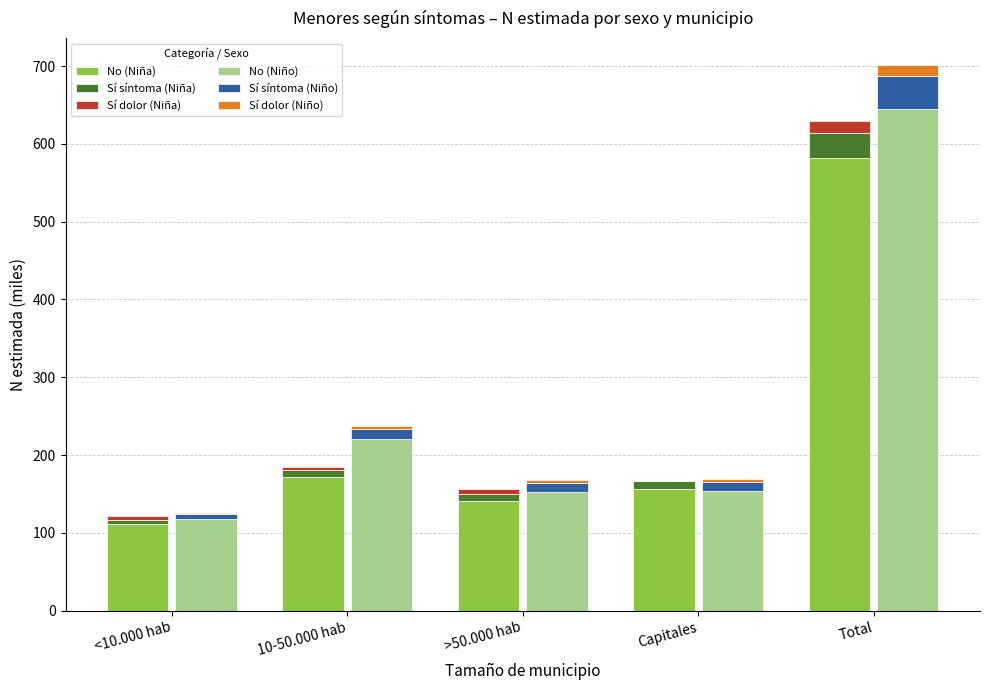

The Sí dolor (Niño) series shows 3.8 at Capitales. True or false?

True